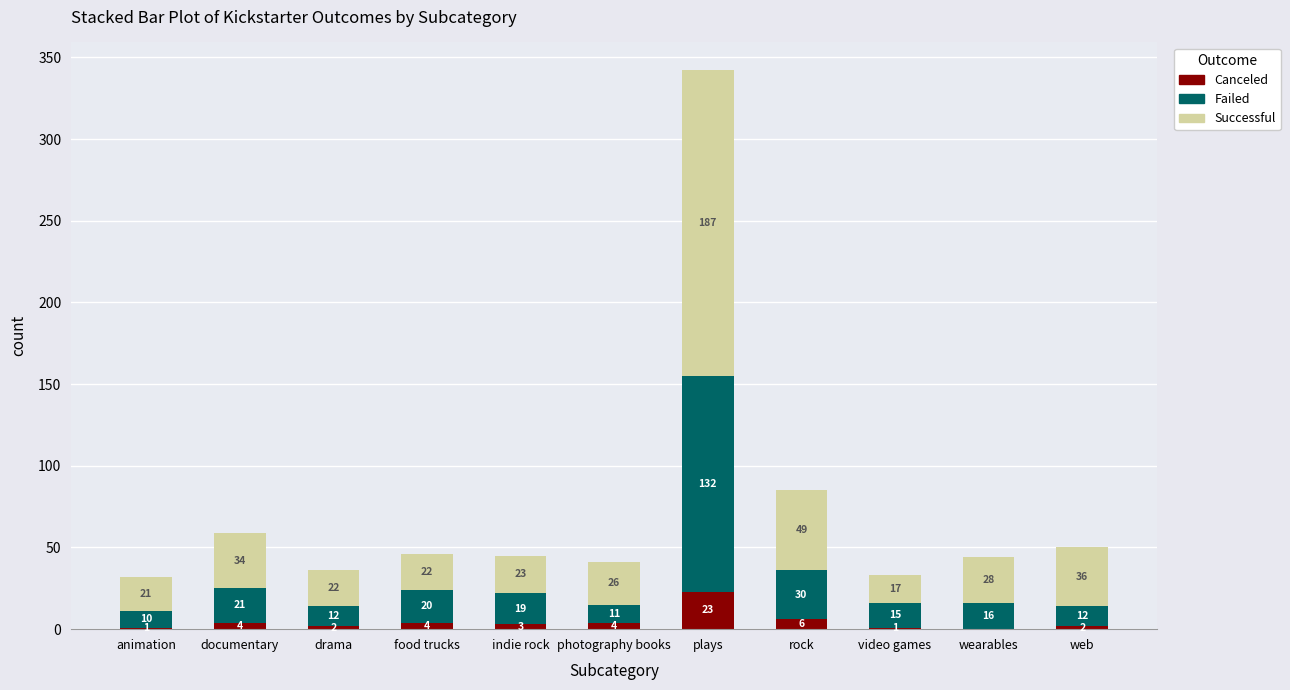

The value of Canceled at video games is 1. True or false?

True